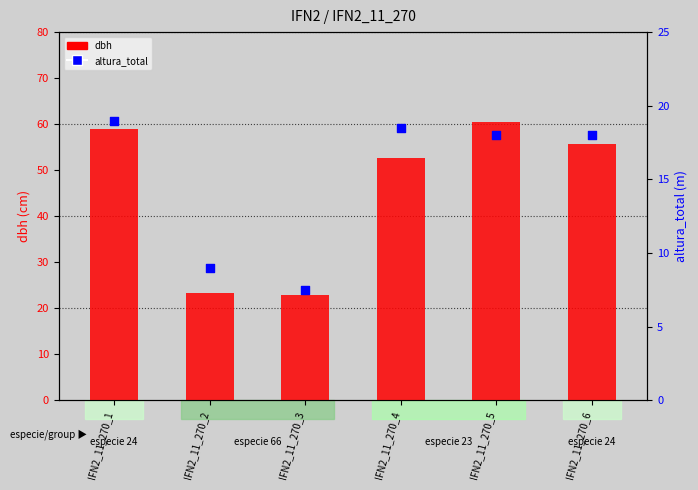

What is the total value across all series at IFN2_11_270_2?

32.2